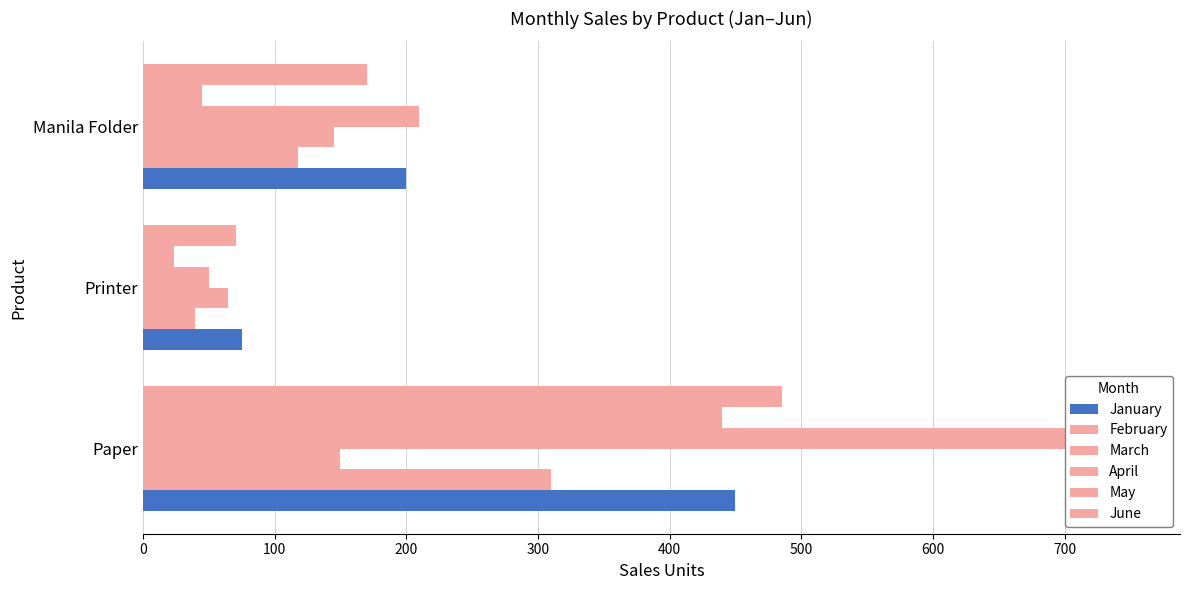

How many values in the March series exceed 145?

1